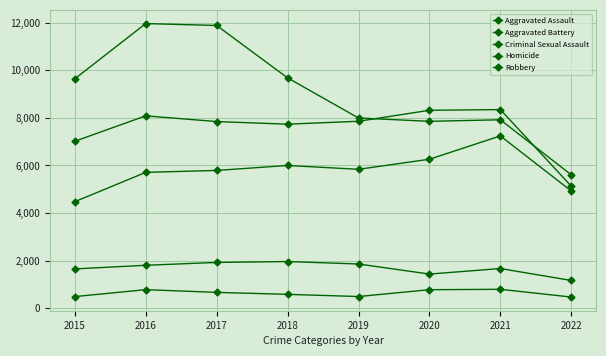

Rank the series by their maximum value, from highest to lowest.

Robbery, Aggravated Battery, Aggravated Assault, Criminal Sexual Assault, Homicide